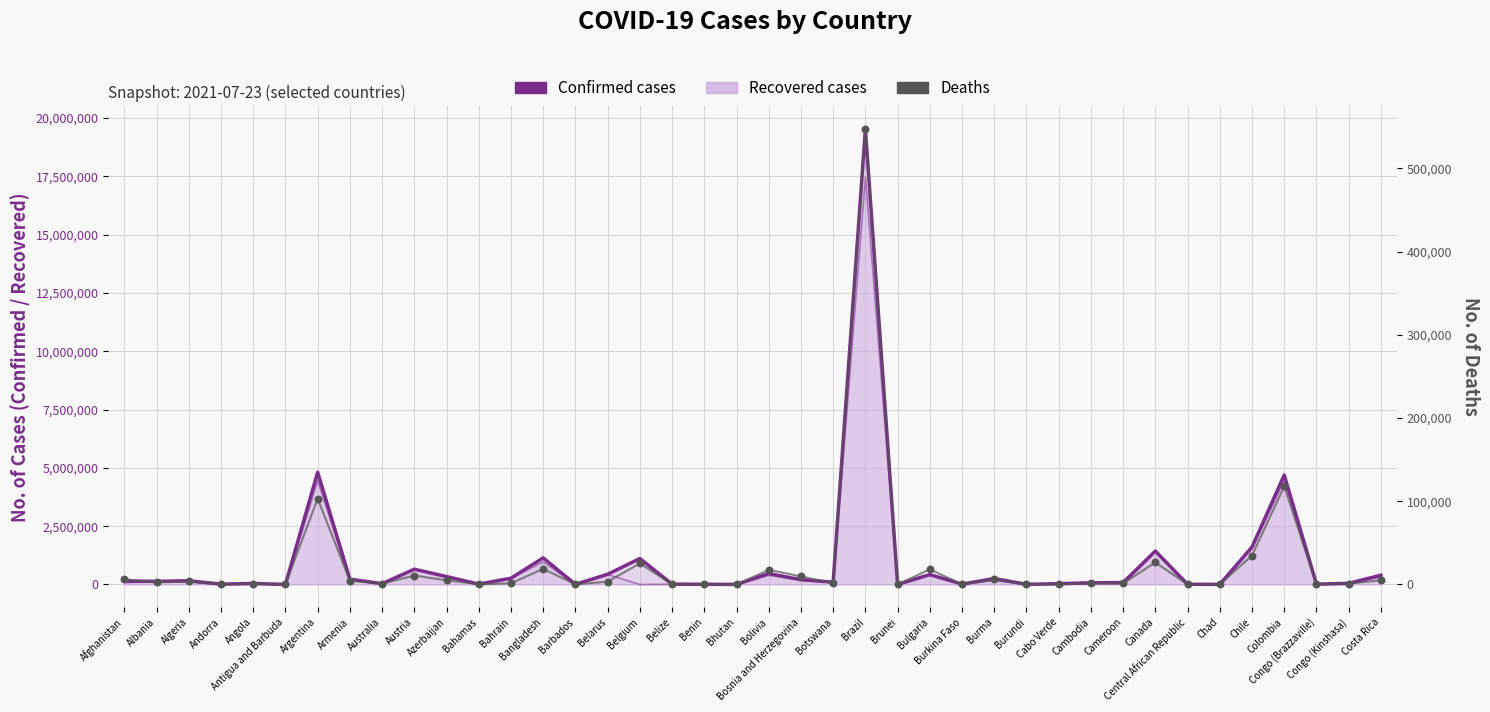

At how many categories does at least one series exceed 14313971?

1